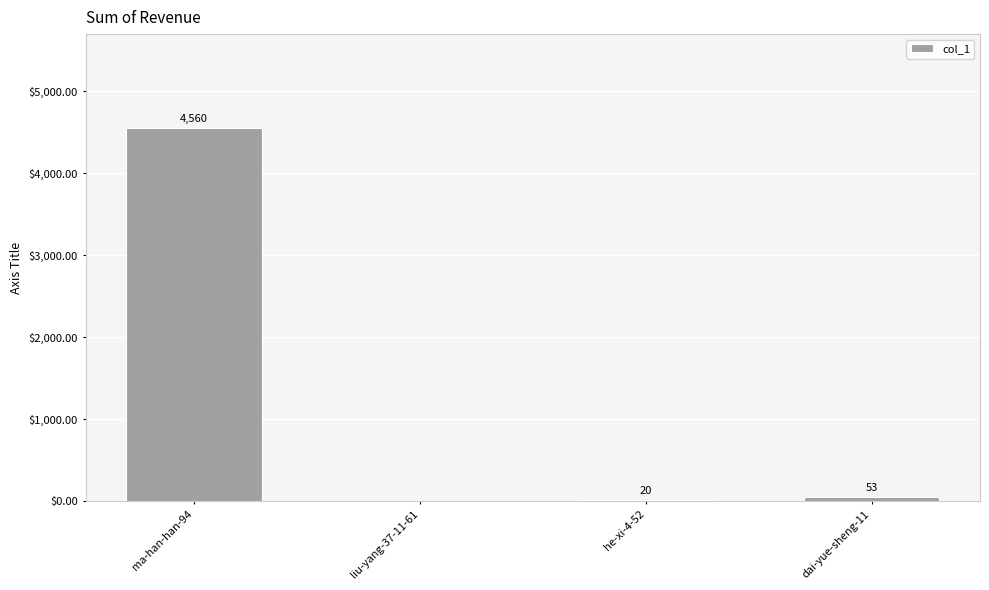

Which category has the highest value across all series?

ma-han-han-94